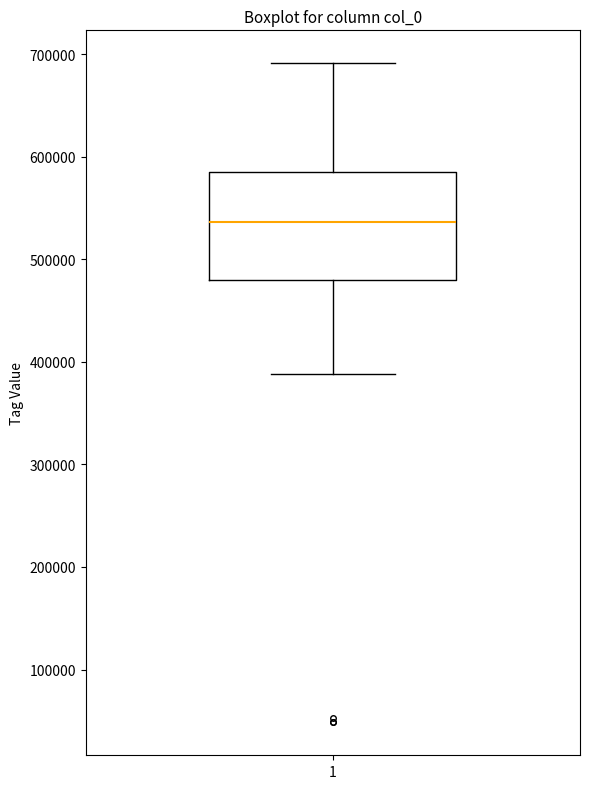

Where does the lower whisker of the box at x = 1 end on the y-axis? The values are not printed on the chart, so give them approximately, as read against the axis.

390000